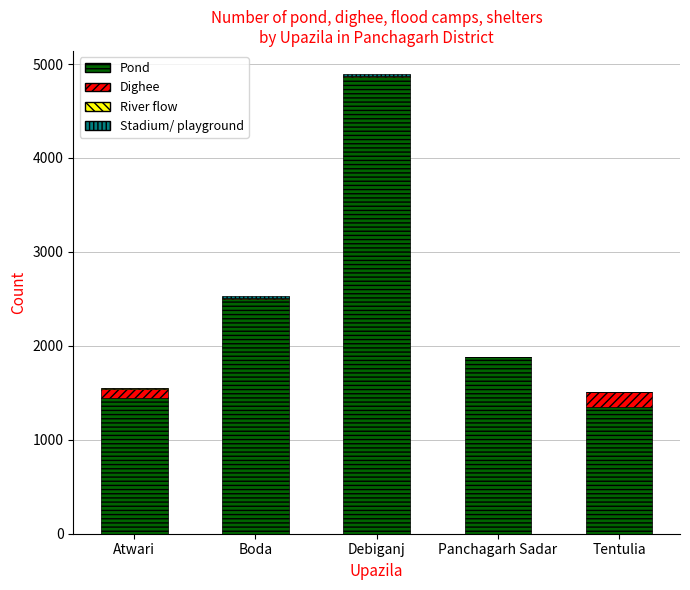

Is it true that Pond equals 2502 at Boda?

True